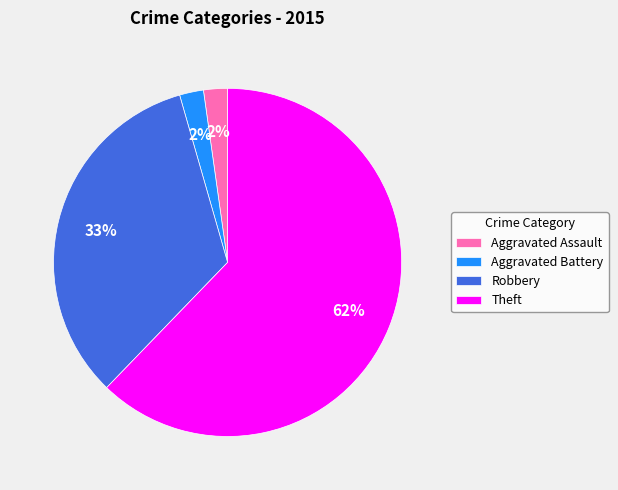

Which category has the biggest portion of the pie?

Theft